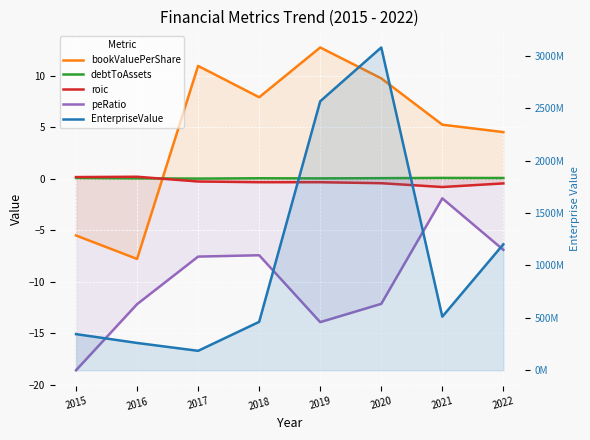

List the series in order of their peak value, highest first.

EnterpriseValue, bookValuePerShare, roic, debtToAssets, peRatio